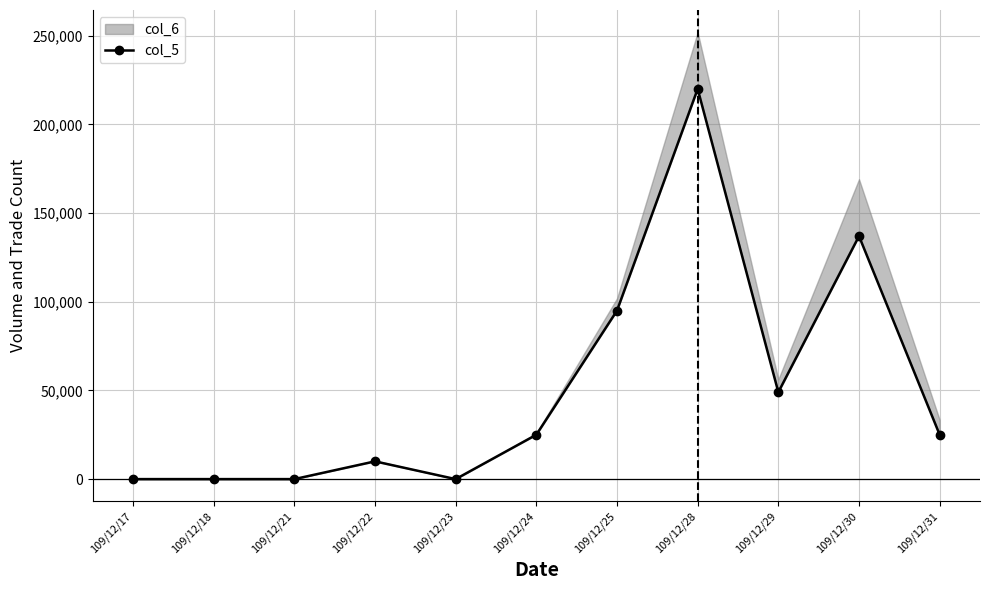

How many lines are shown in the chart?

1